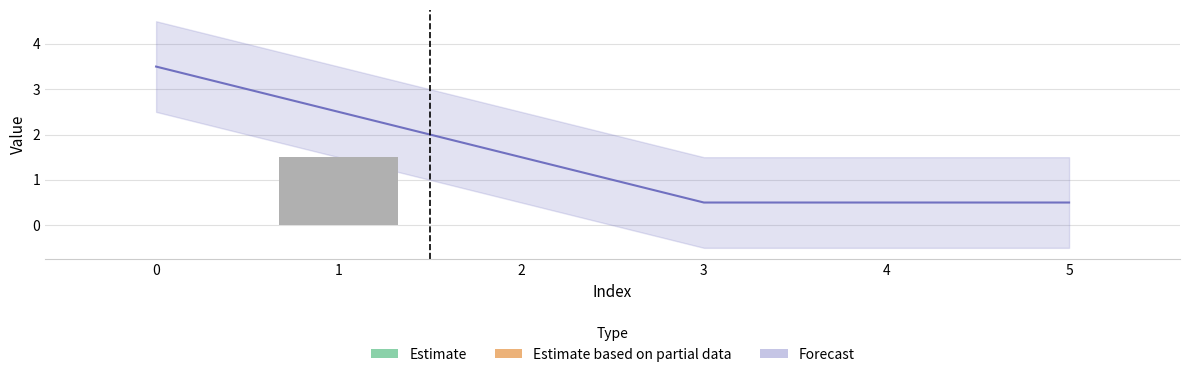

How many values in n_He_exc_a_atoms_m3 are above zero?

1